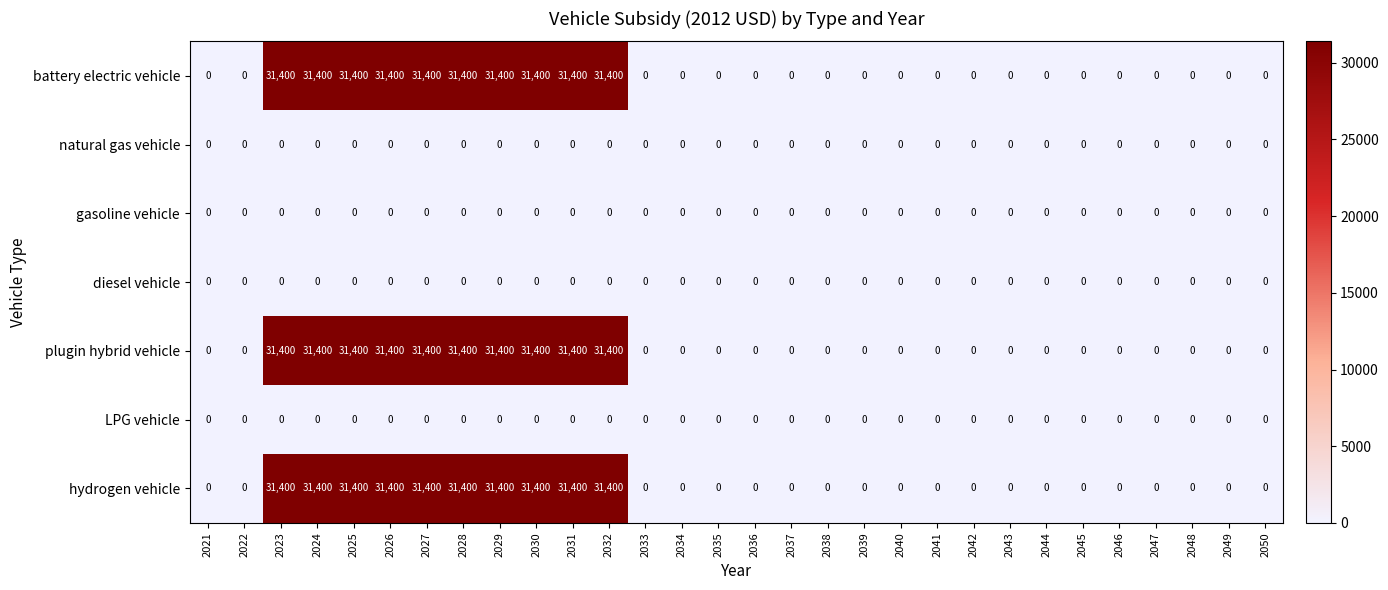

Is it true that gasoline vehicle equals 0 at 2043?

True